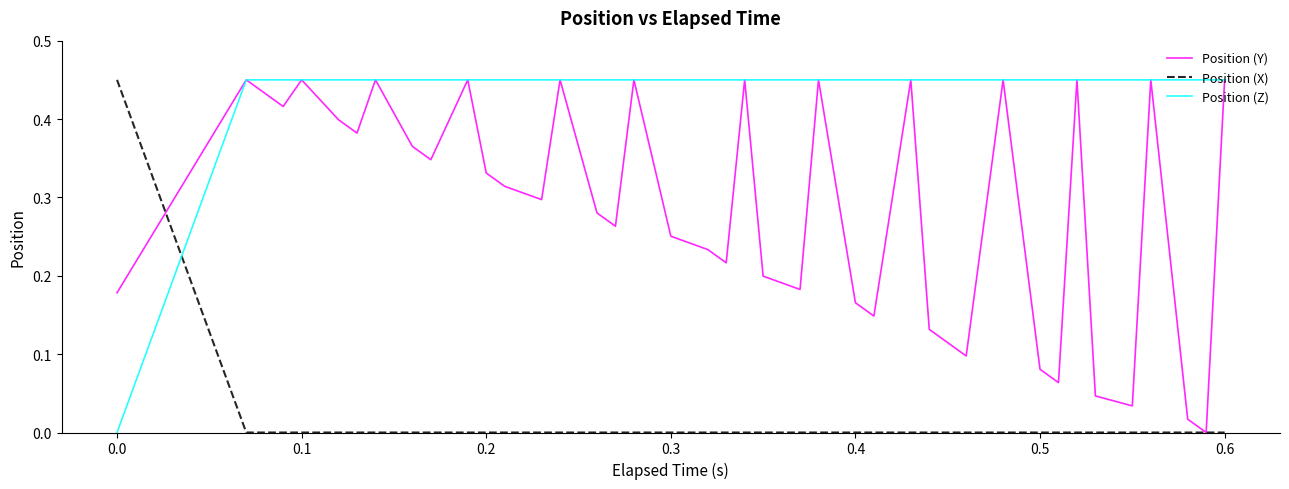

Does the chart display data point markers on the line(s)?

No